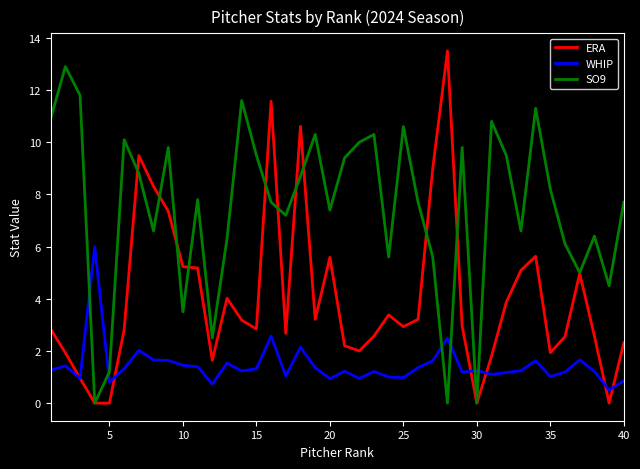

Which series has the largest total across all categories?

SO9